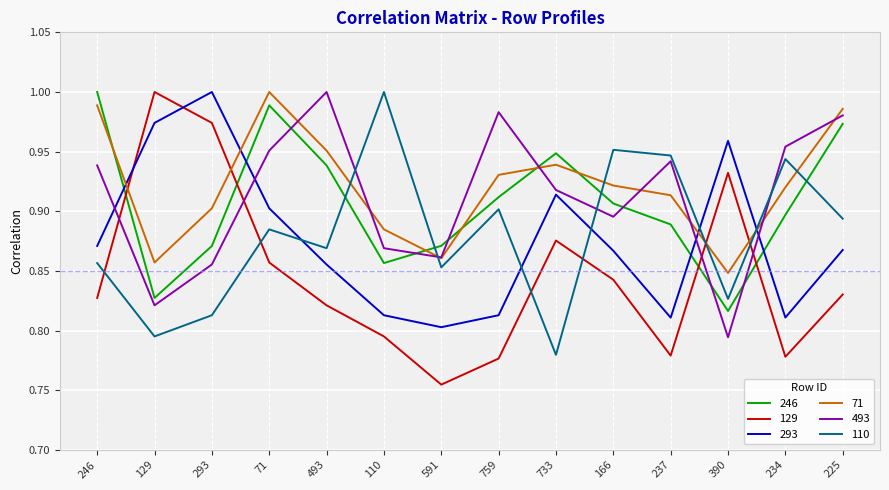

How many interior local valleys does the 493 series have?

4